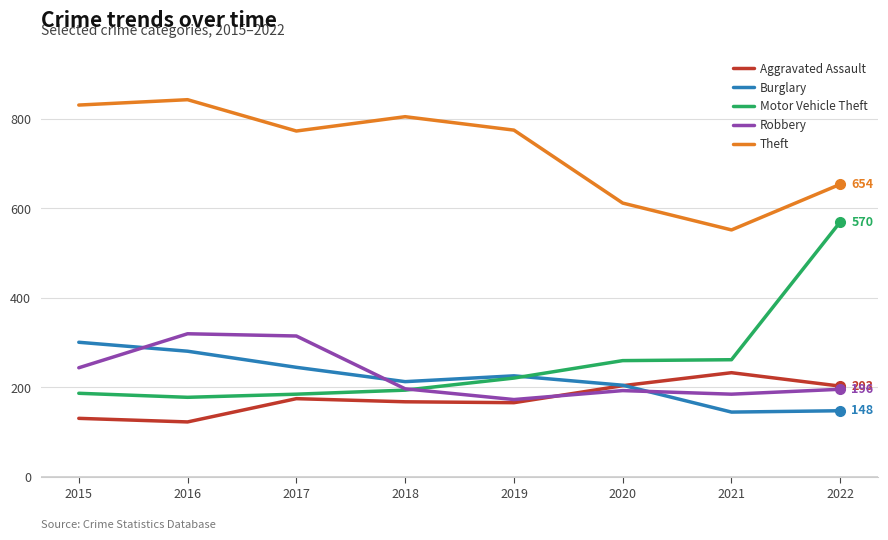

Which series has the largest total across all categories?

Theft